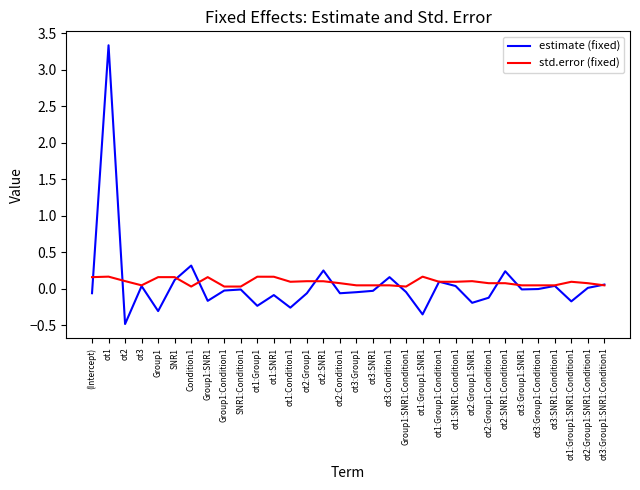

At which category is the sum across all series the highest?

ot1